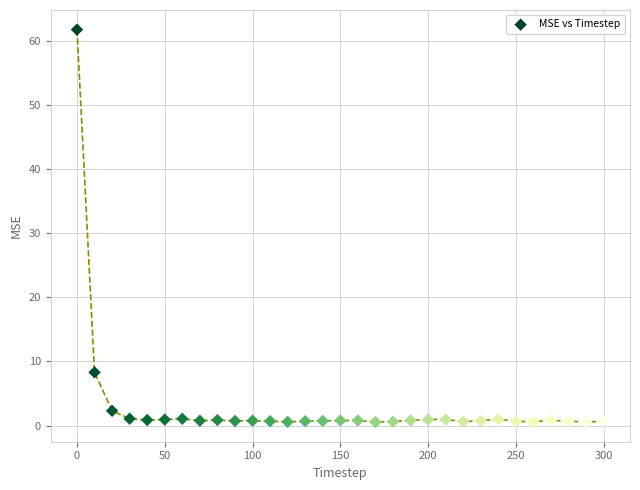

What is the range of X values (max minus min)?

300.0